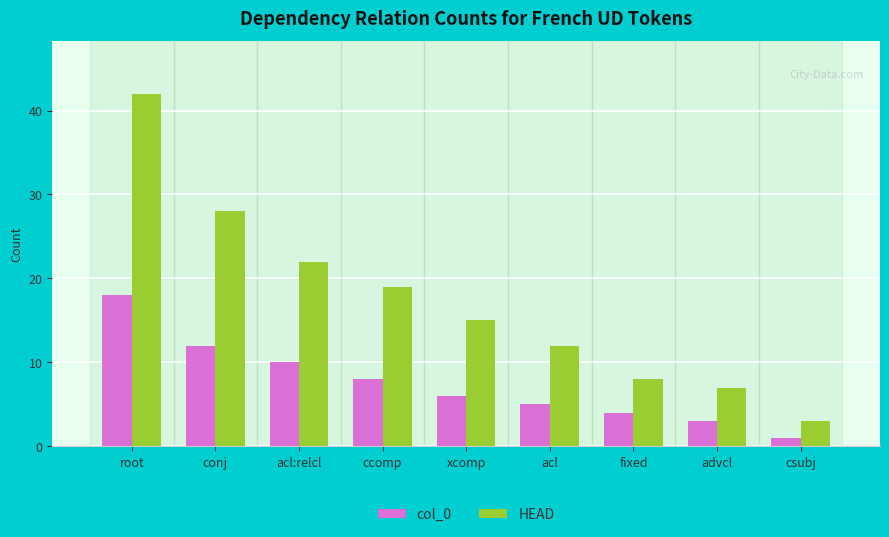

Reading right to left, what are all the values shown in this chart?

col_0: csubj=1	advcl=3	fixed=4	acl=5	xcomp=6	ccomp=8	acl:relcl=10	conj=12	root=18
HEAD: csubj=3	advcl=7	fixed=8	acl=12	xcomp=15	ccomp=19	acl:relcl=22	conj=28	root=42